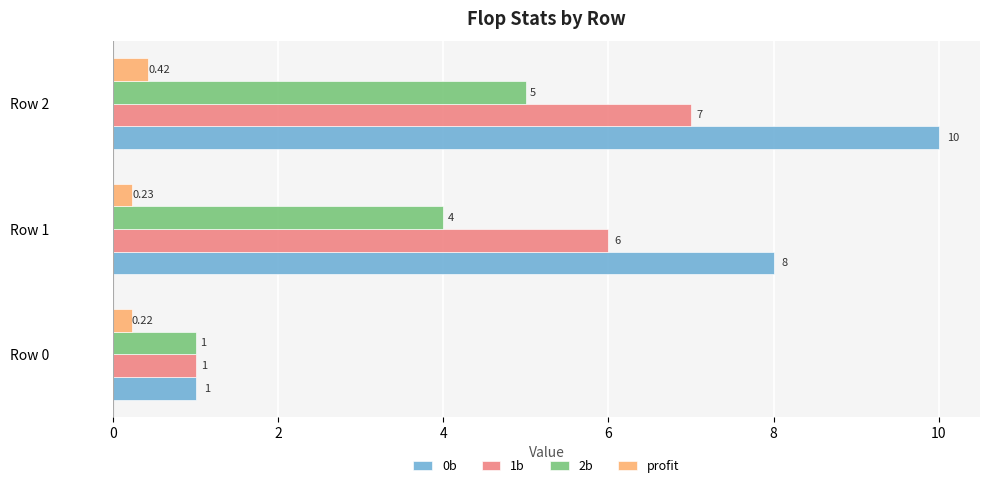

At which label does 2b reach its peak?

Row 2